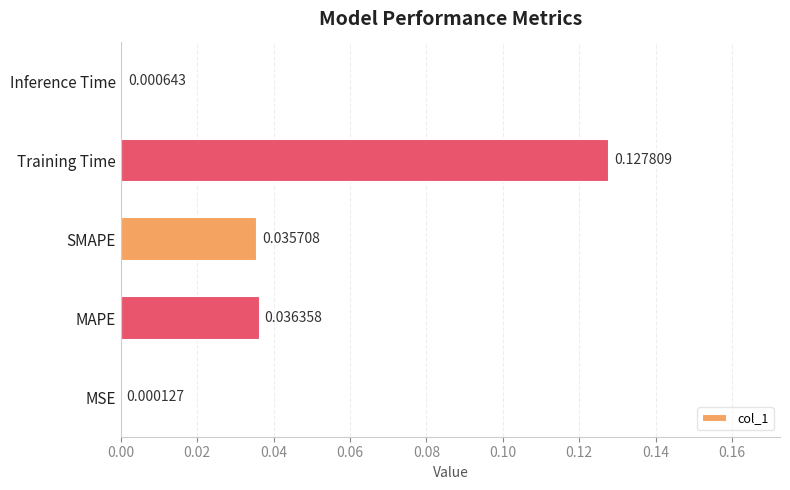

Between MSE and Inference Time, which is larger?

Inference Time